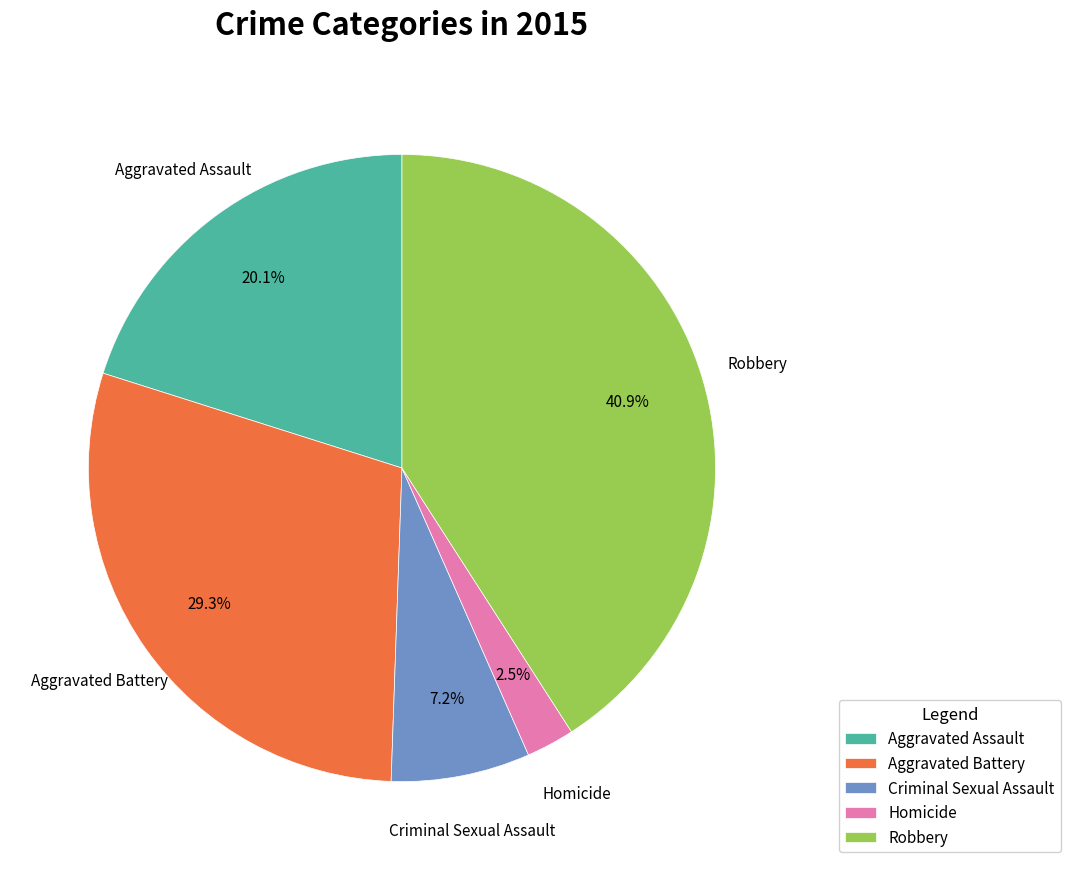

Approximately how many times larger is the value at Homicide compared to Criminal Sexual Assault?

0.3